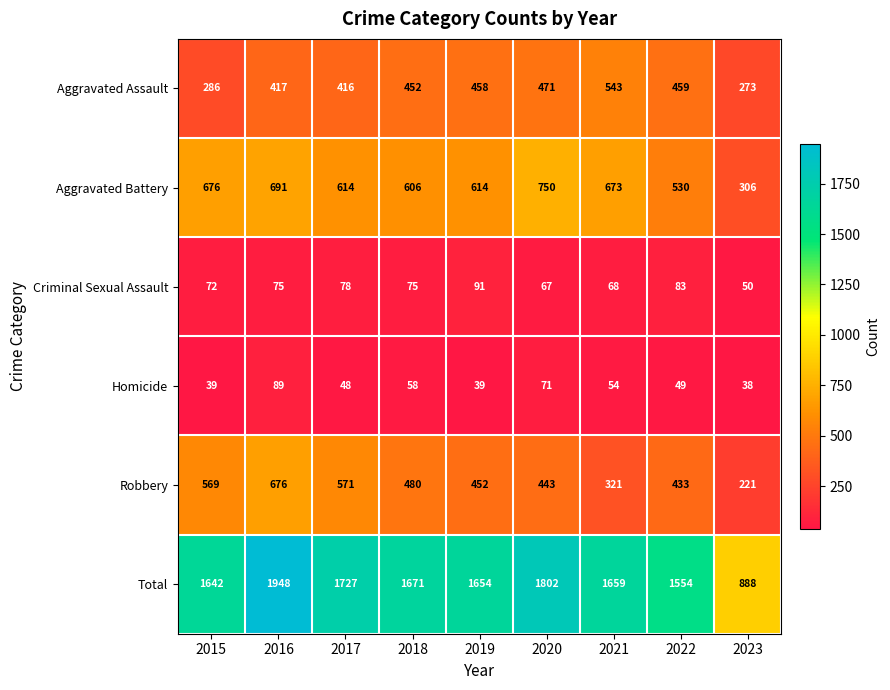

Where is Total nearest to the value 1418?

2022